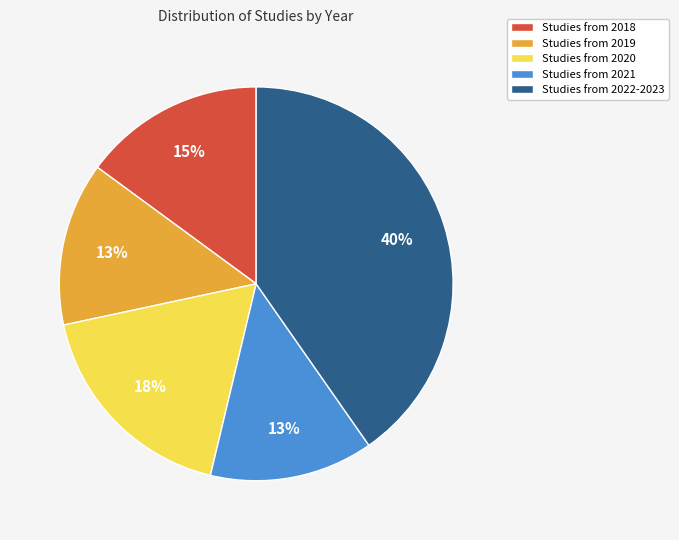

How many segments does this pie chart have?

5